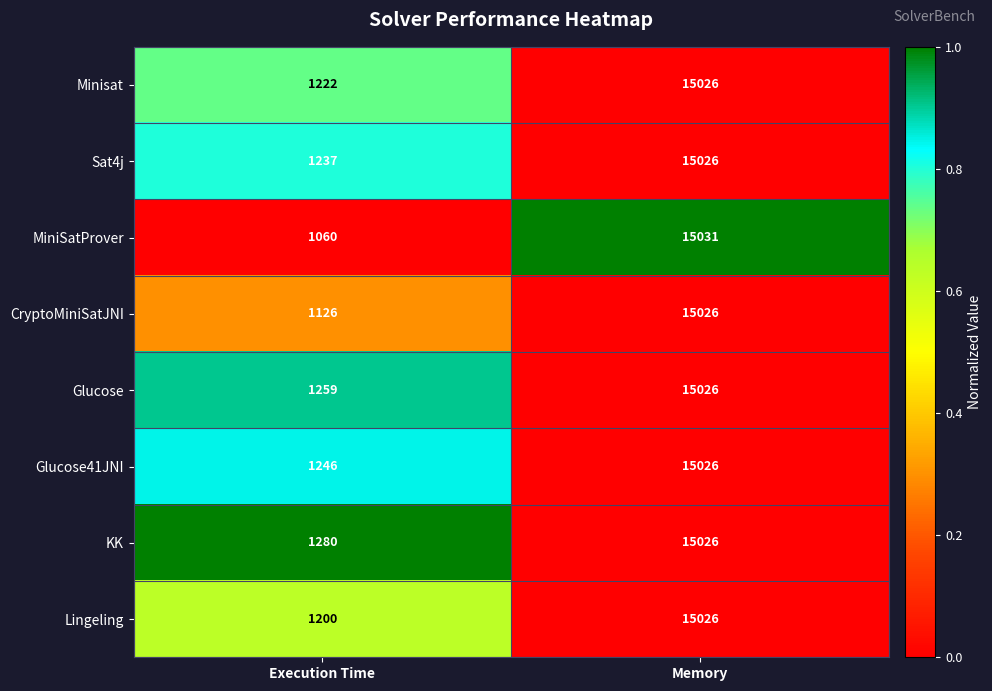

What is the approximate value of Sat4j at Memory?

15026